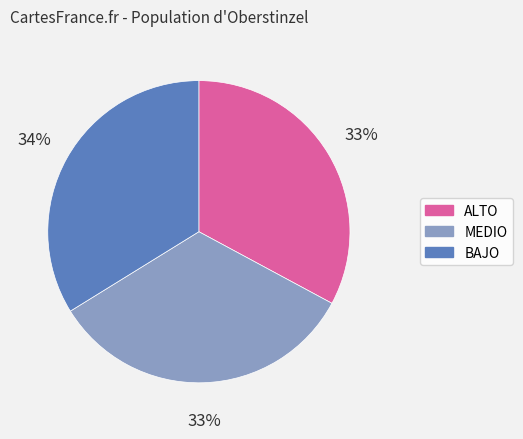

Is it true that BAJO is 22% of the pie?

False